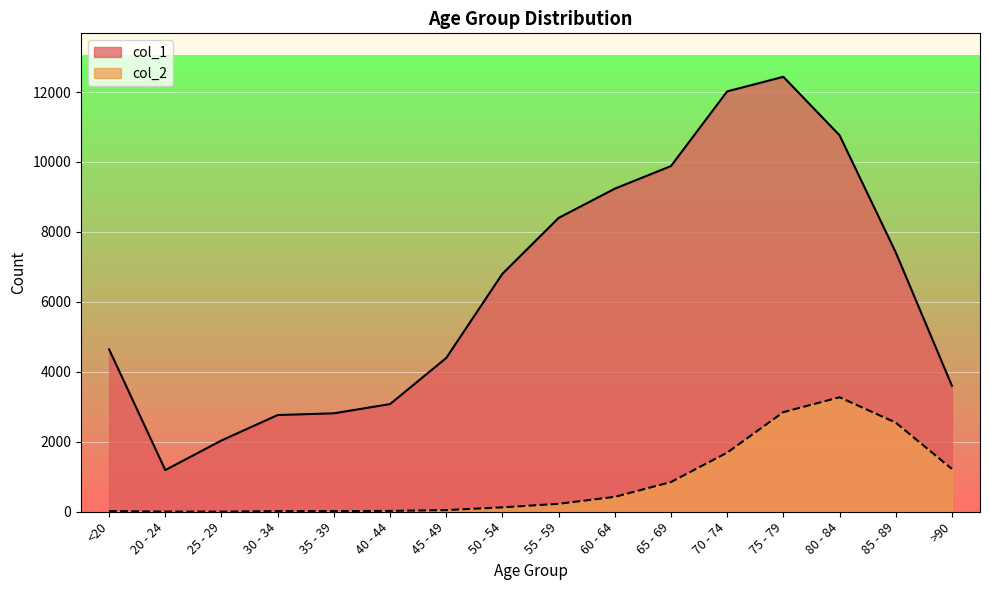

Is it true that col_2 equals 3 at 25 - 29?

True